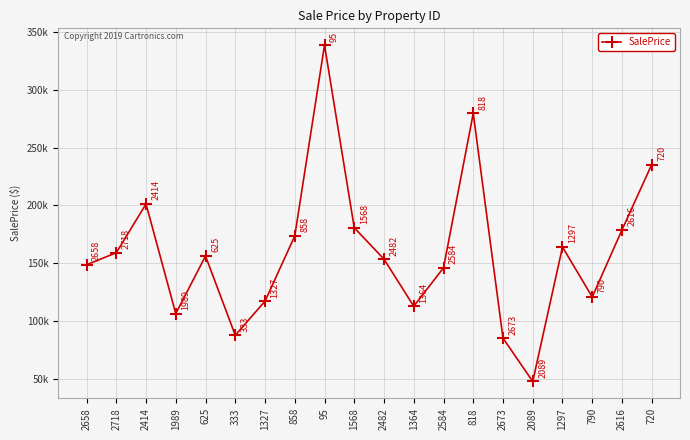

What is the value of the 20th point from the left?

235309.5